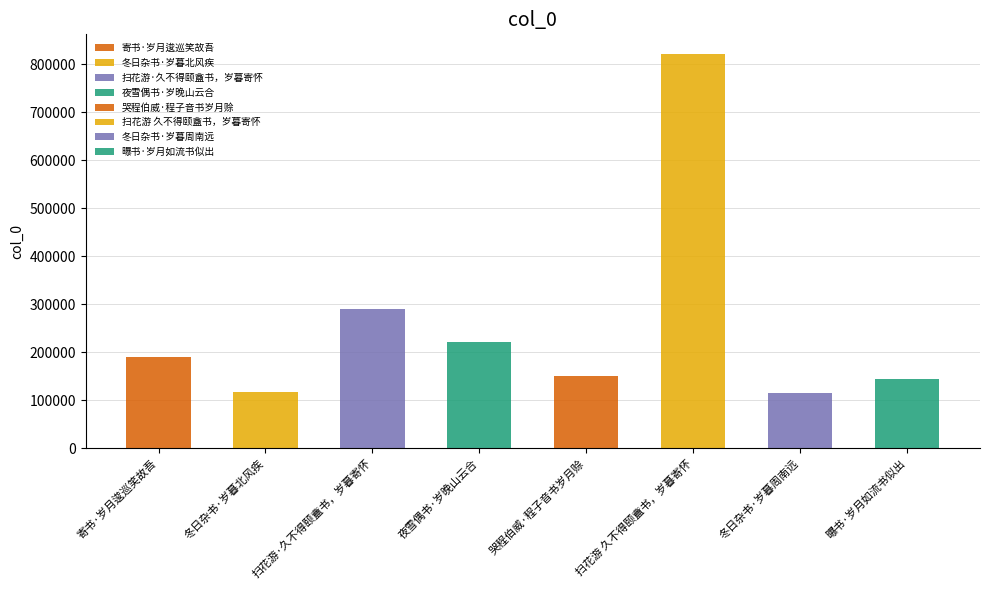

What is the average value?

255675